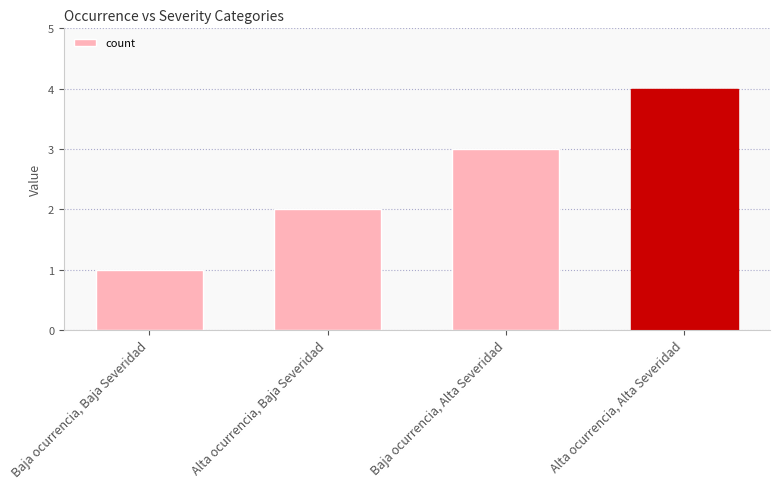

Which category has the highest value across all series?

Alta ocurrencia, Alta Severidad